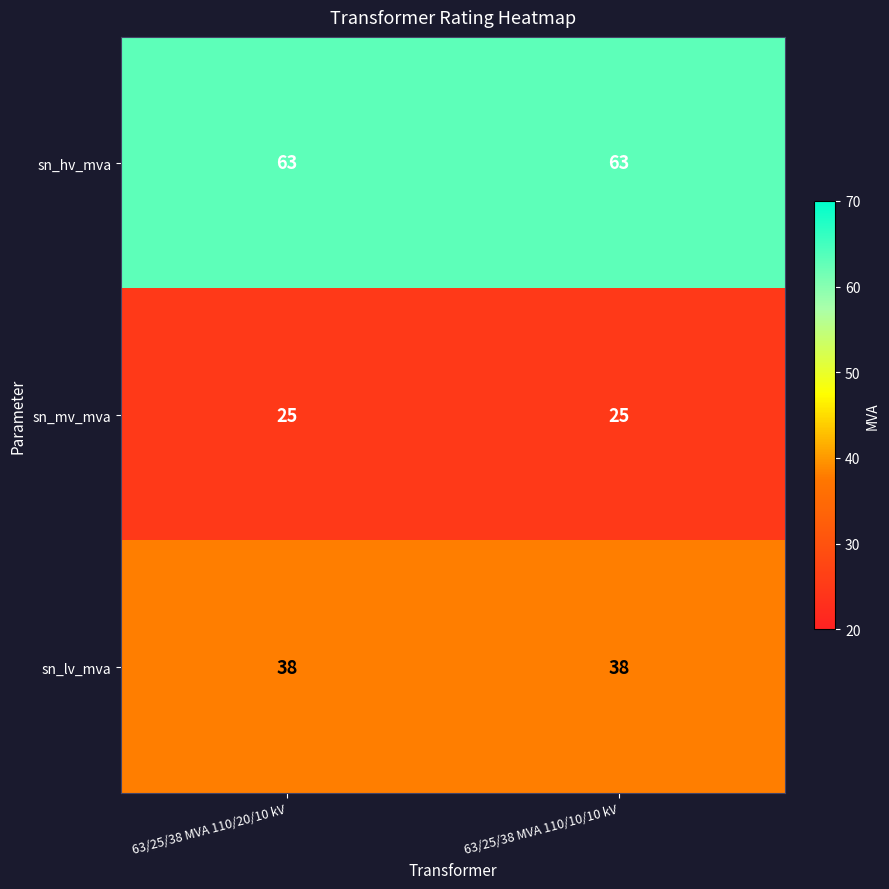

What is the difference between the highest and lowest values at 63/25/38 MVA 110/10/10 kV?

38